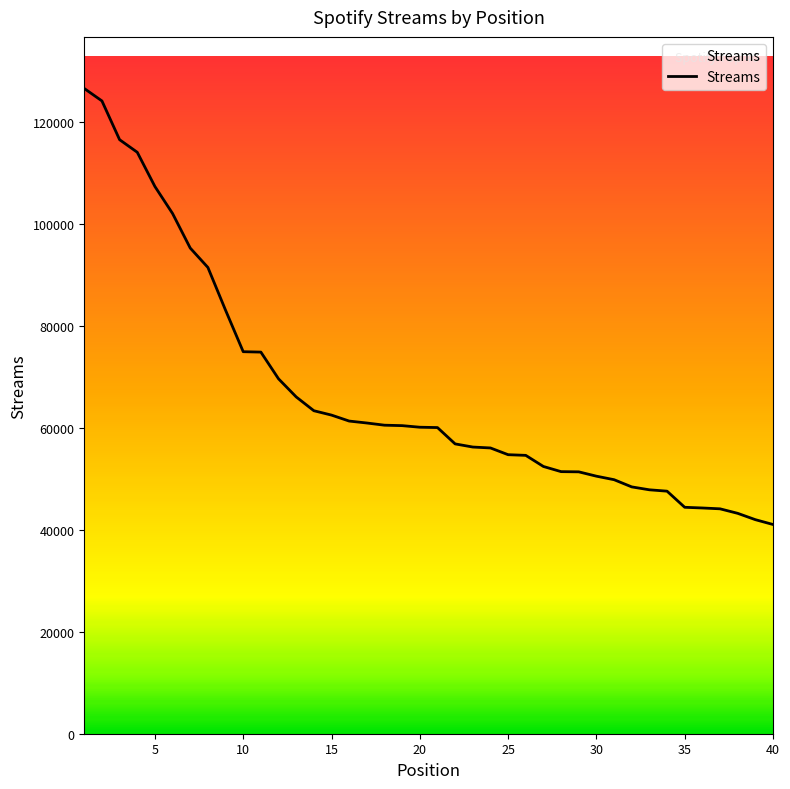

What is the smallest value displayed?

41064